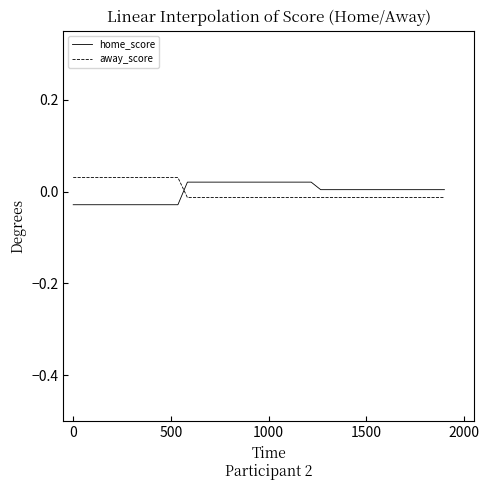

True or false: home_score and away_score cross at least once.

True